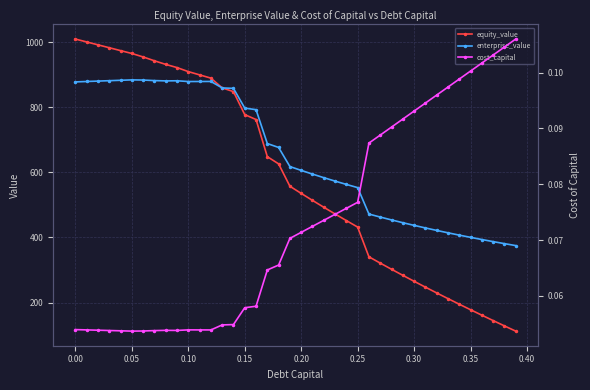

What is the lowest value of the equity_value series?

112.6